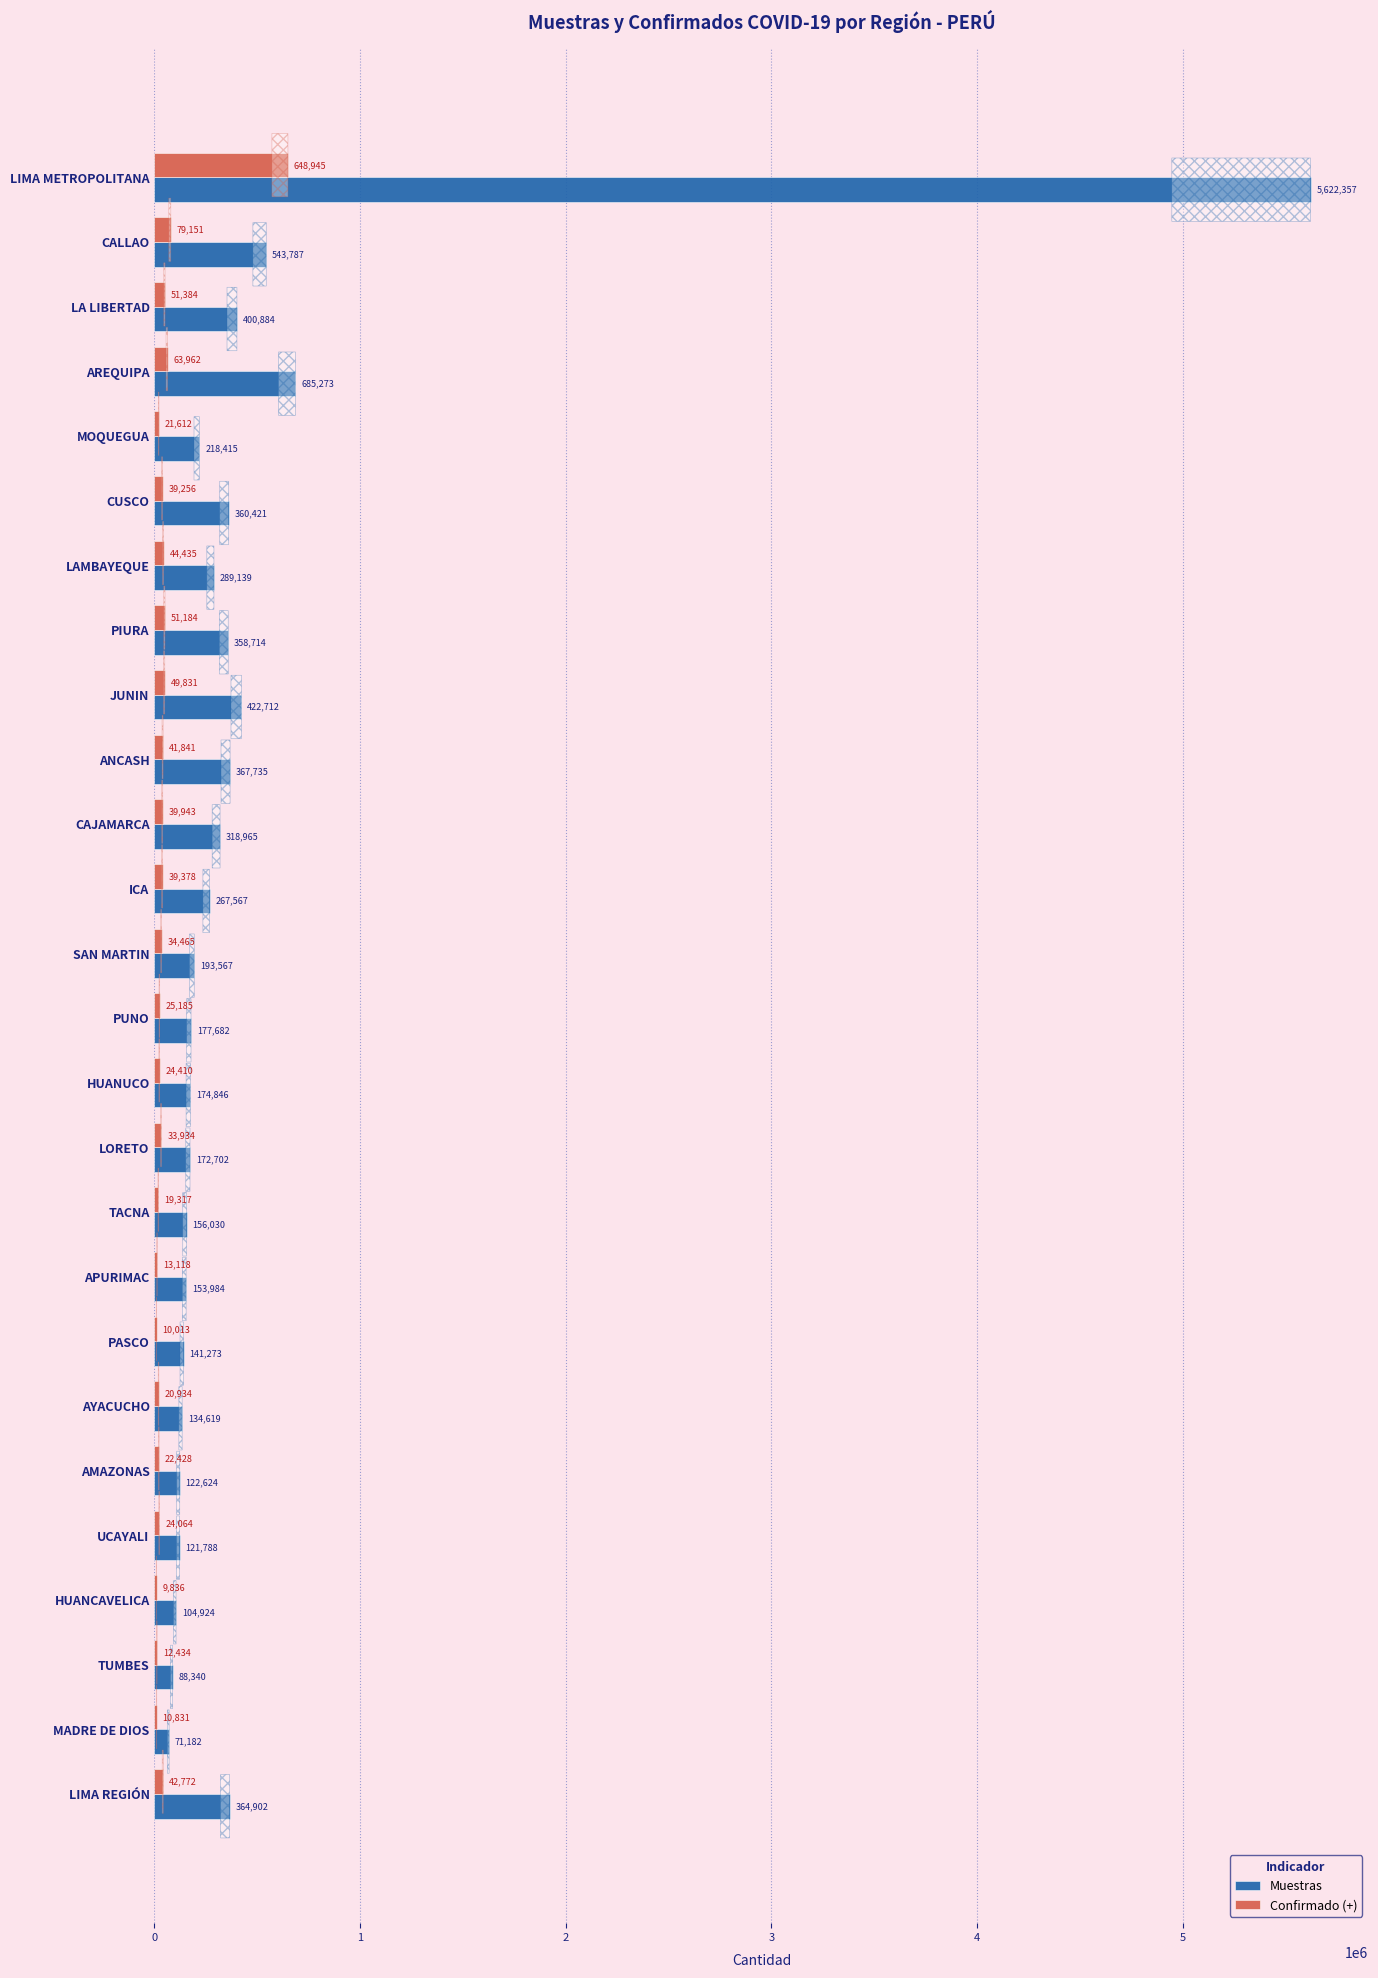

What is the greatest value displayed?

5622357